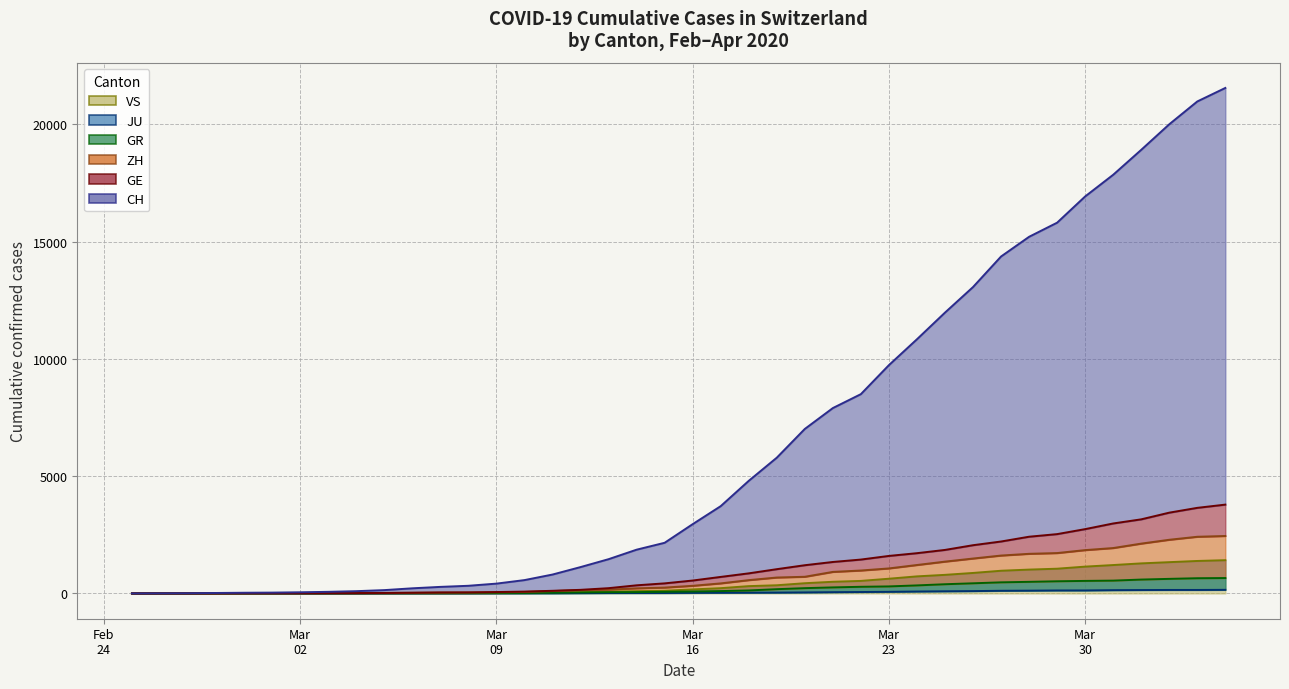

What is the value of the GR (line) point at the 17th from the left?

43